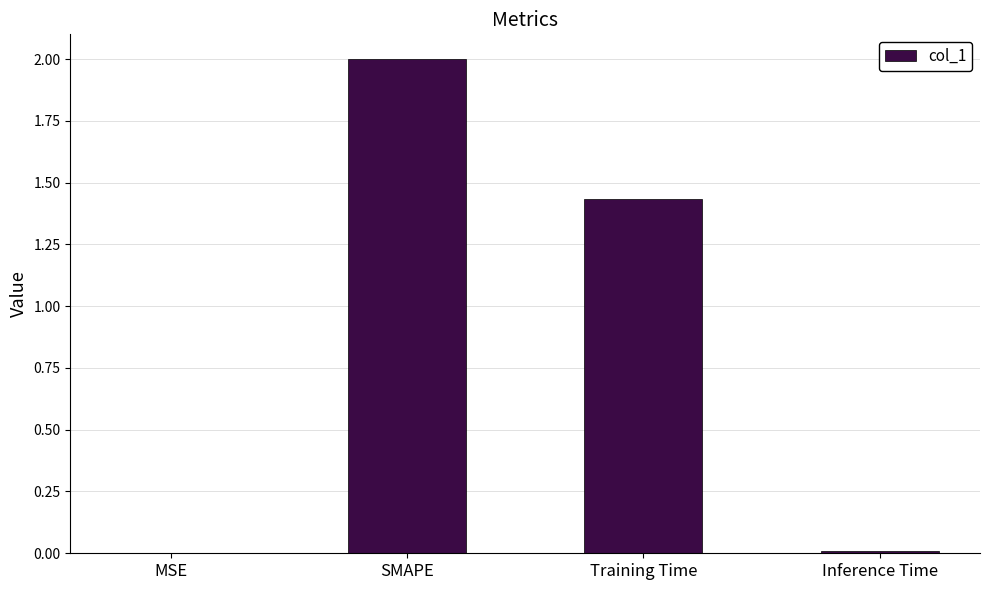

At which label does the data first exceed 1?

SMAPE